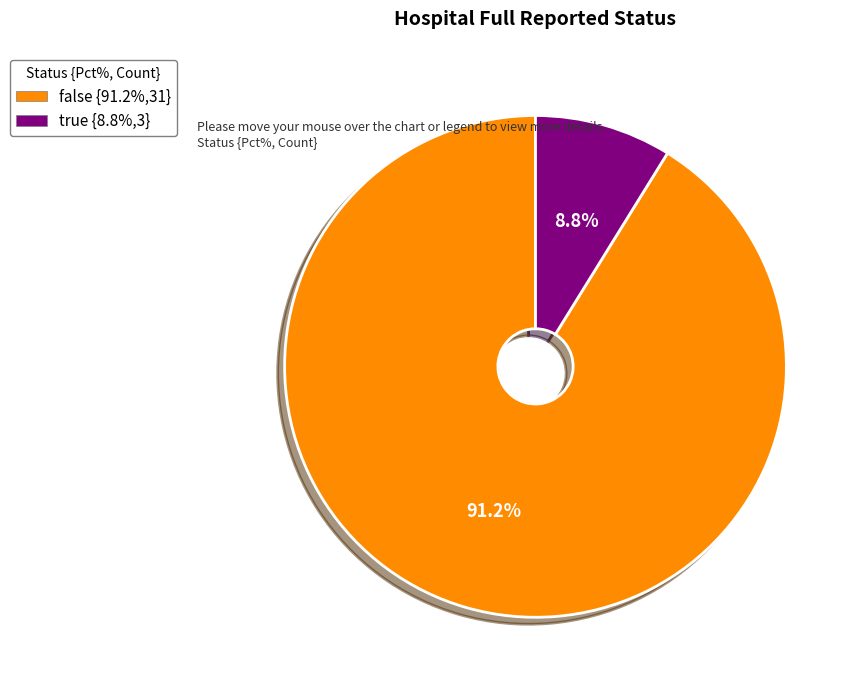

What is the ratio of the value at true to the value at false?

0.1